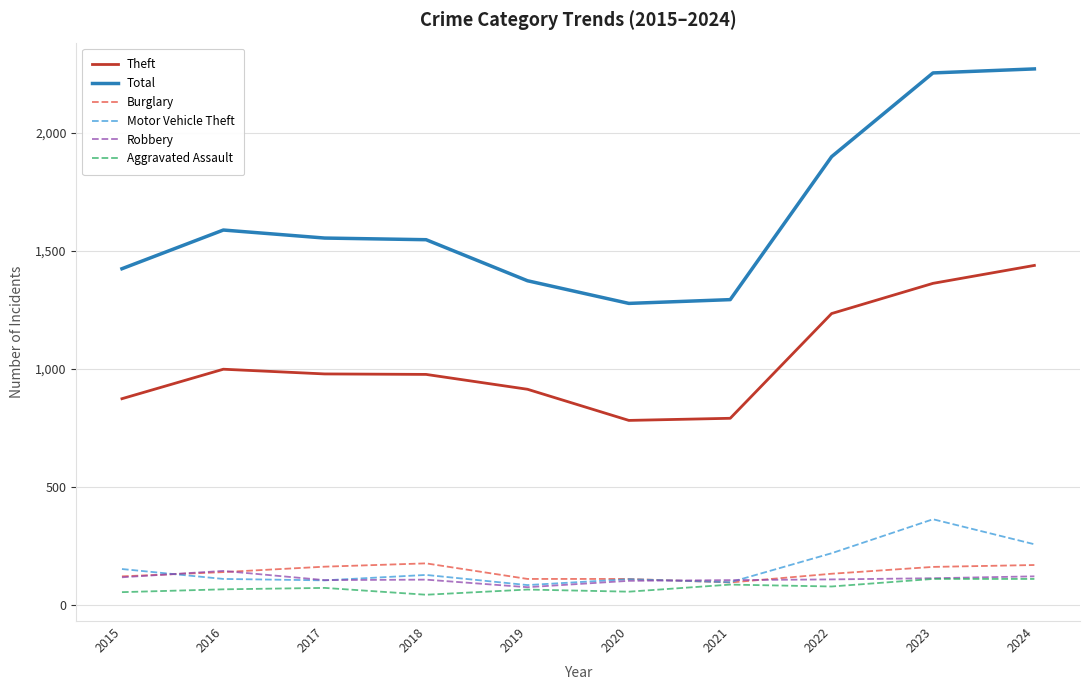

True or false: Total and Theft intersect in this chart.

False